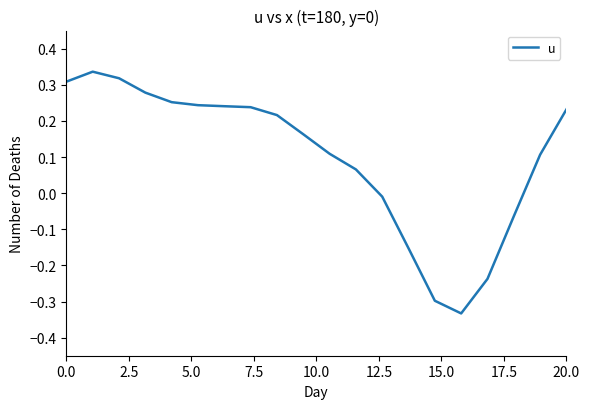

What is the minimum value shown in the chart?

-0.3